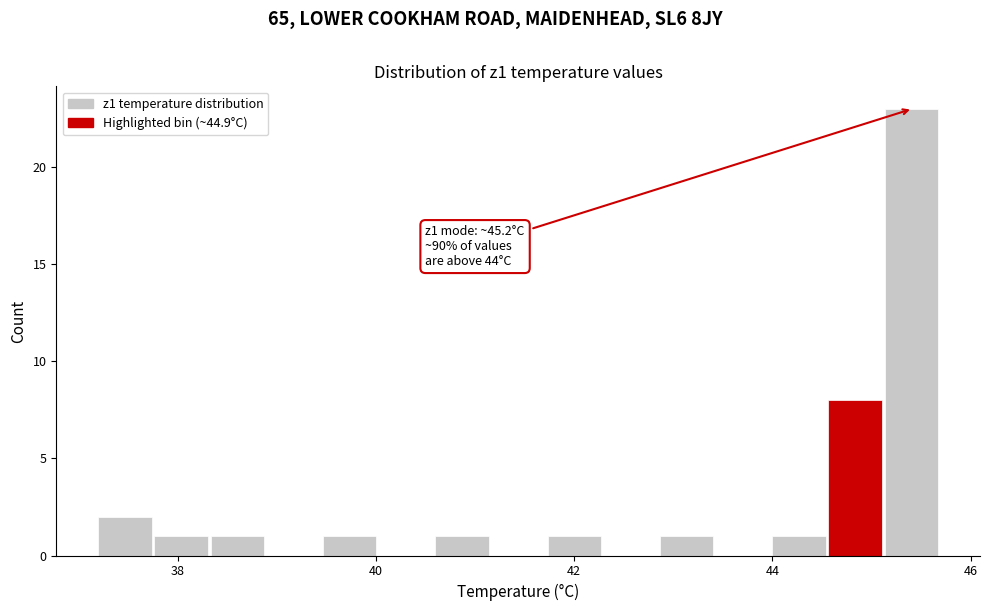

Around what value on the x-axis is the tallest bar? Give the approximate position of its centre, as read against the axis.

45.4